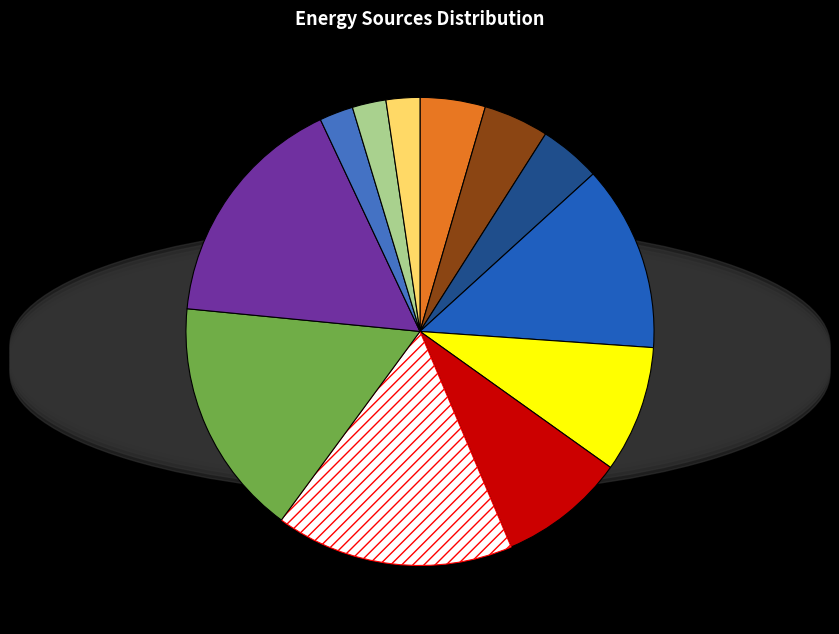

Is there any slice that represents more than half of the pie?

No